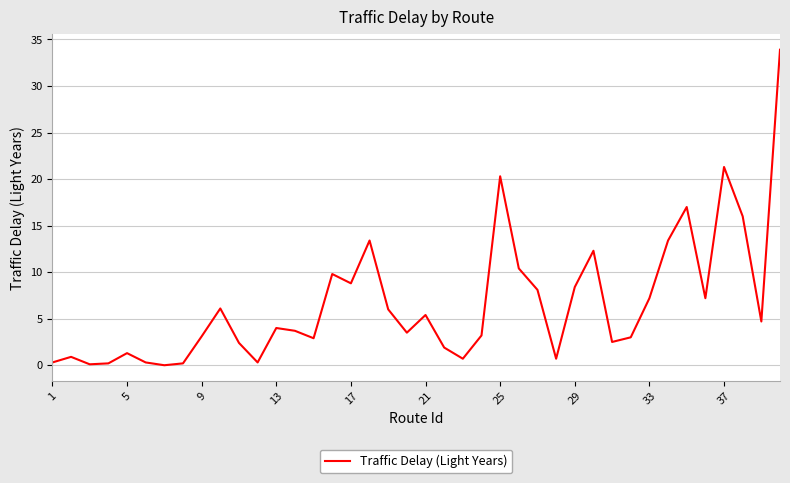

What is the difference between the maximum and minimum values?

33.9